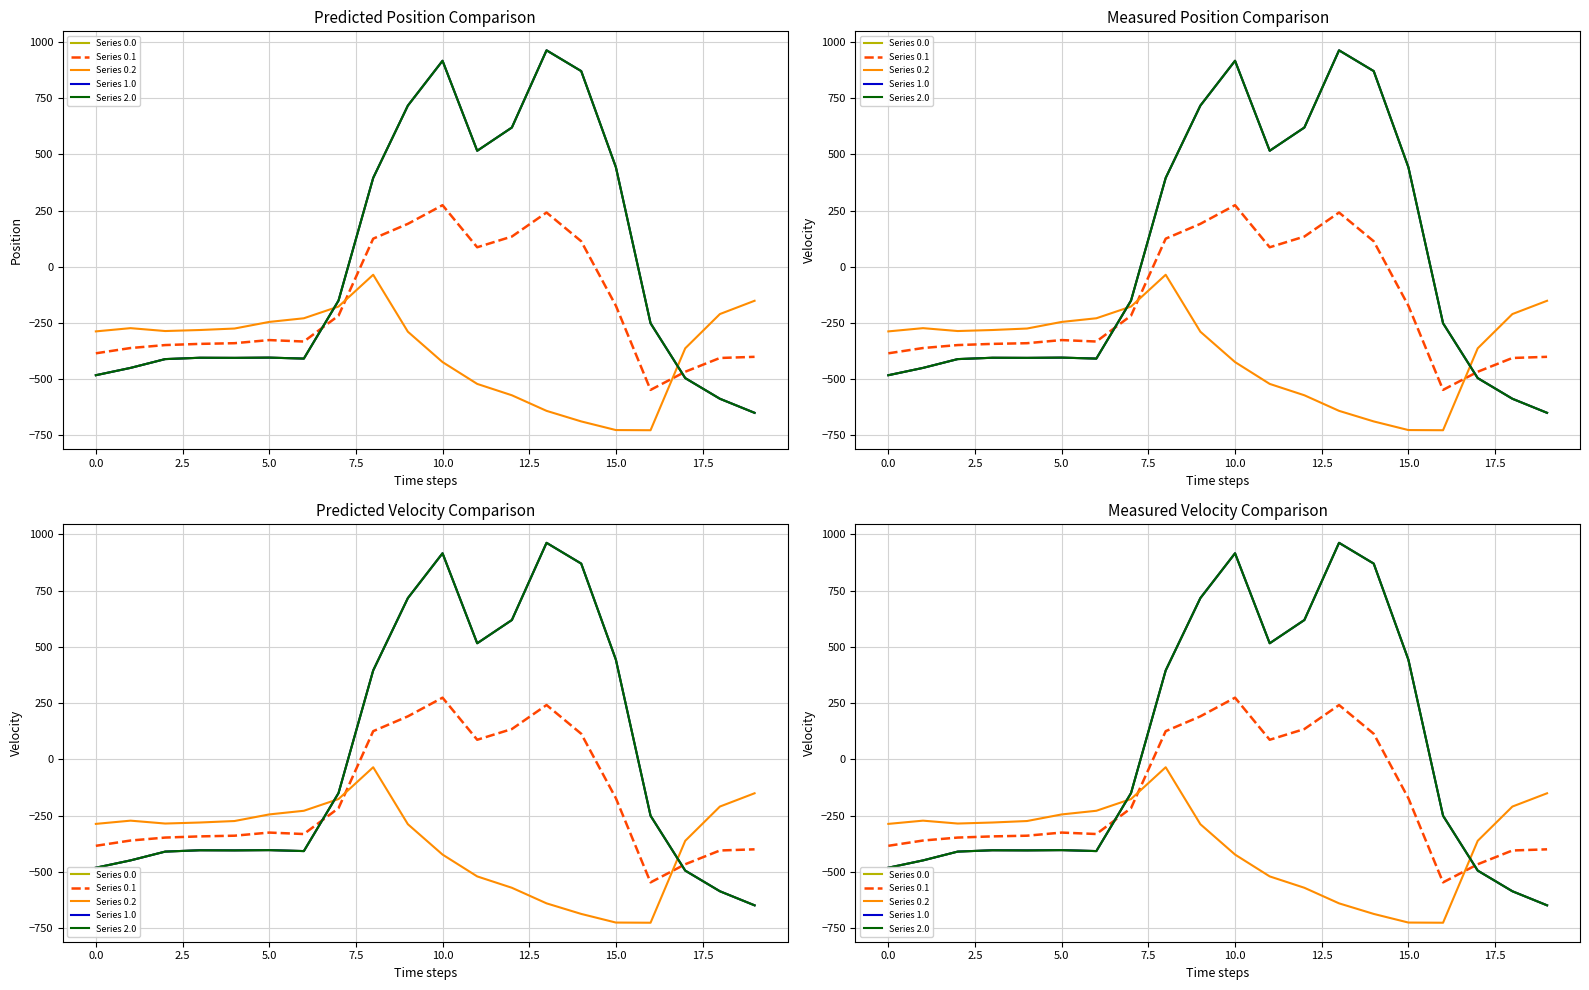

The value of Series 0.1 at 15 is -42.5. True or false?

False